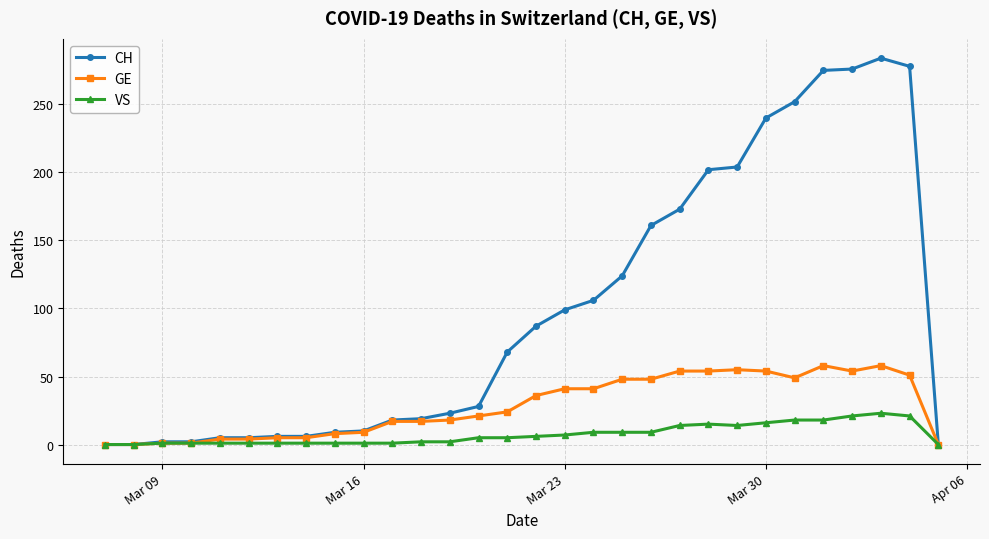

Which series has the widest spread of values?

CH